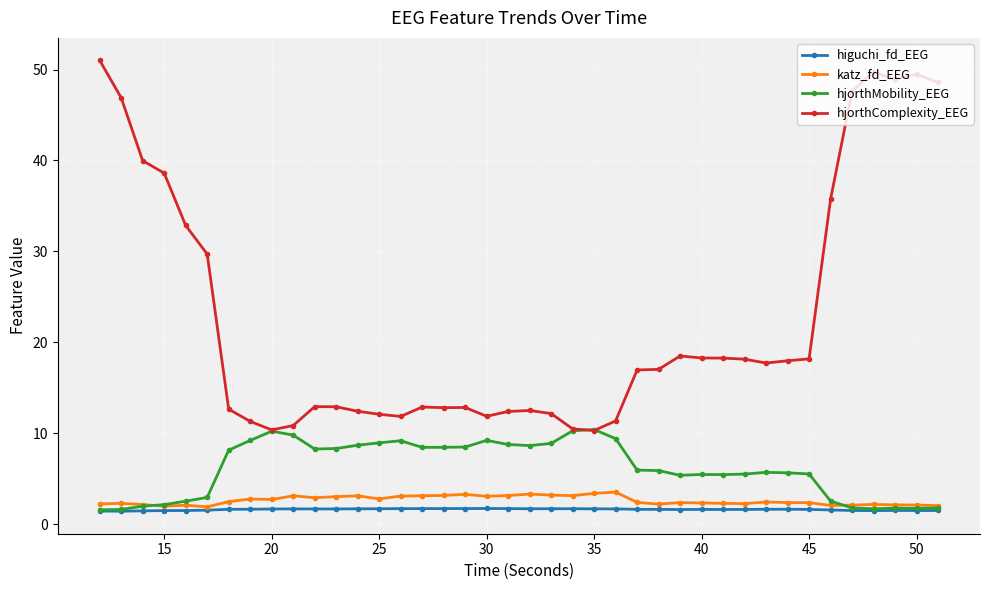

Which series has the largest range (max minus min)?

hjorthComplexity_EEG